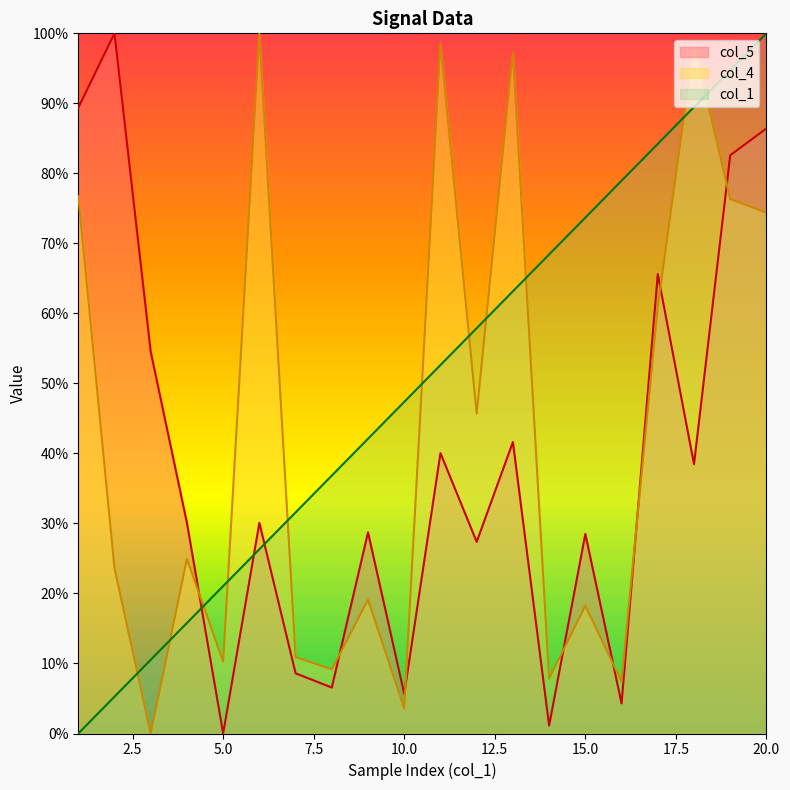

True or false: col_4 and col_5 cross at least once.

True